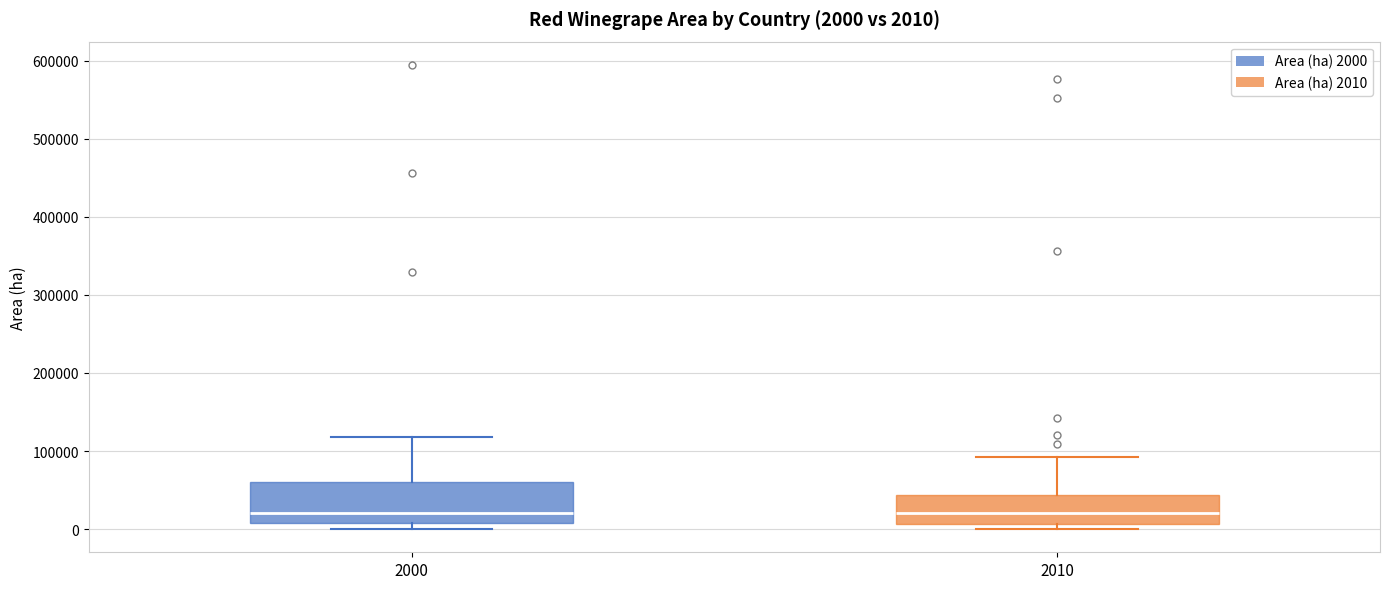

Which box is the tallest, from its lower edge to its upper edge?

2000